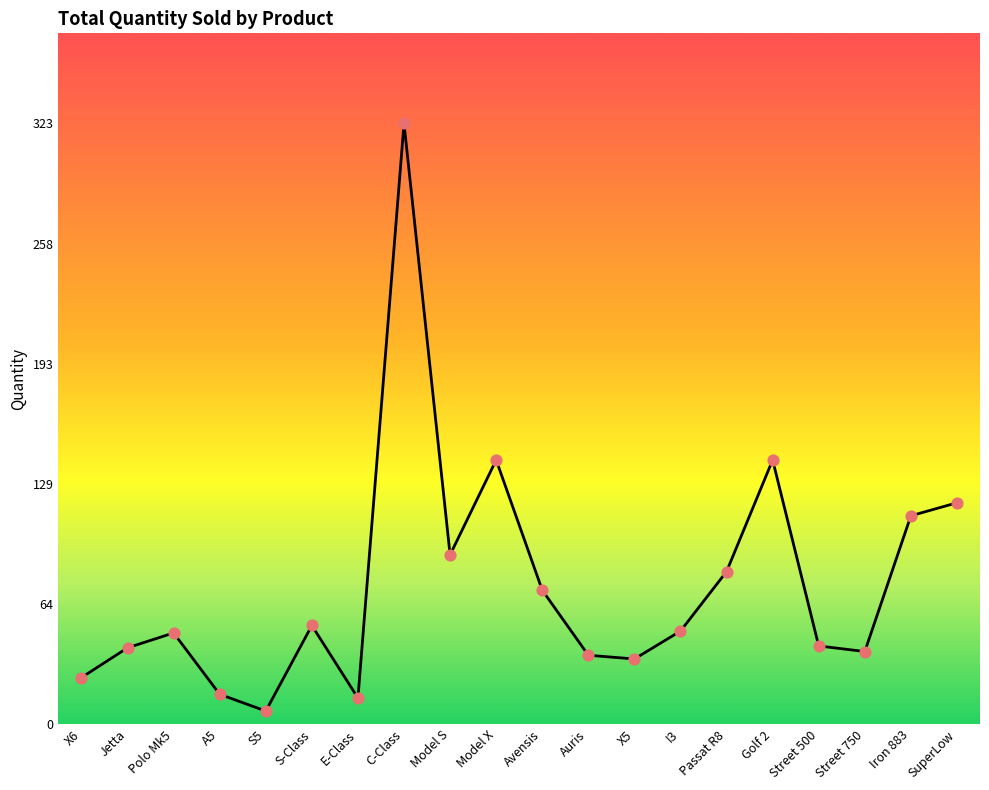

Between Auris and Model S, which is larger?

Model S